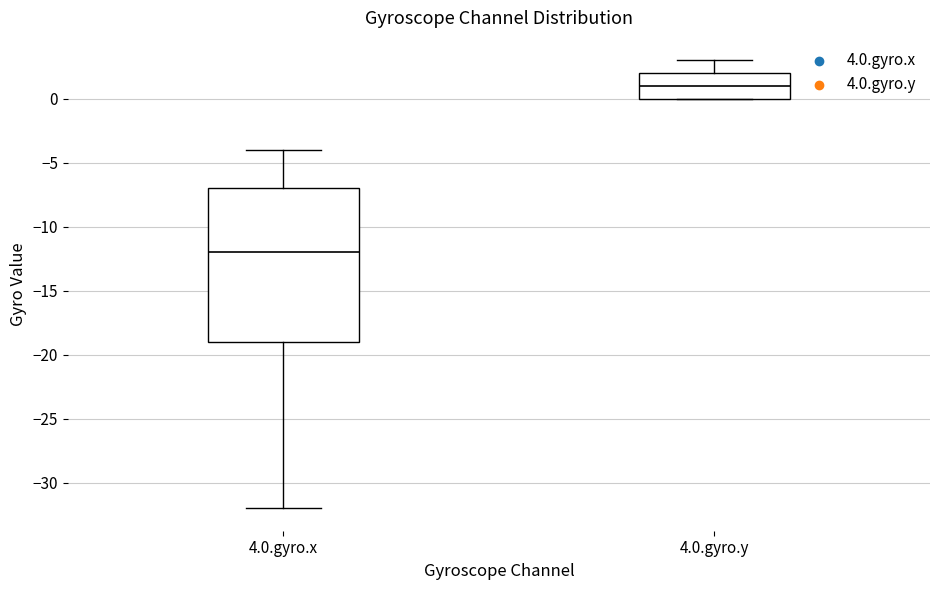

Where is the upper edge of the box for 4.0.gyro.y on the y-axis? The values are not printed on the chart, so give them approximately, as read against the axis.

2